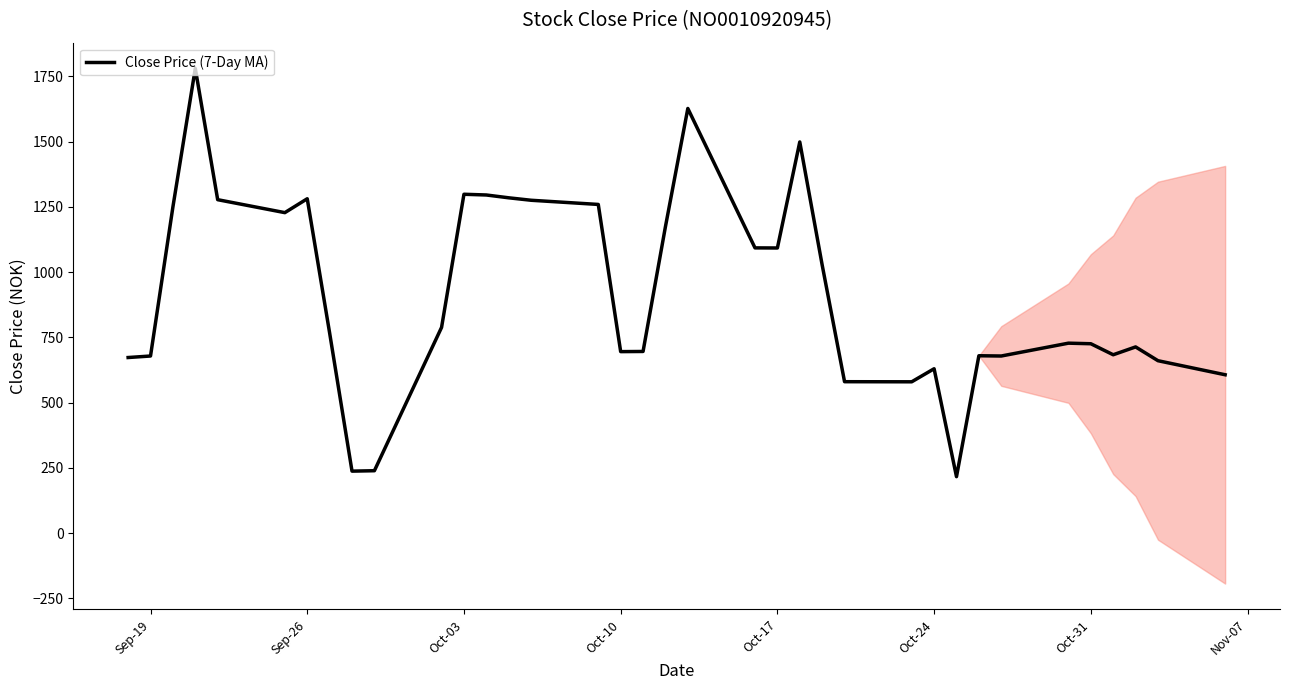

What is the maximum value for Close Price (7-Day MA)?

1780.4